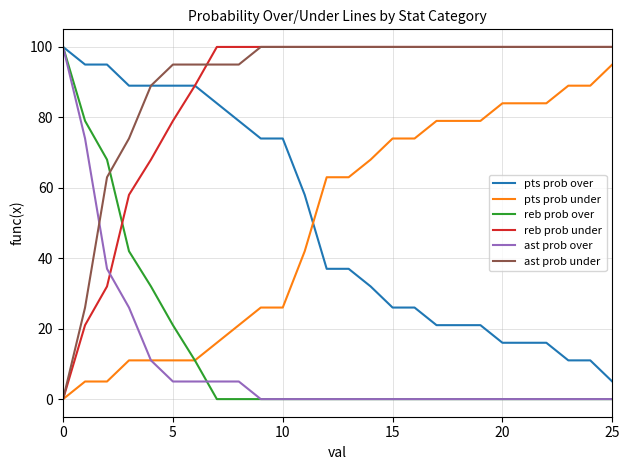

At how many categories does at least one series exceed 5?

26